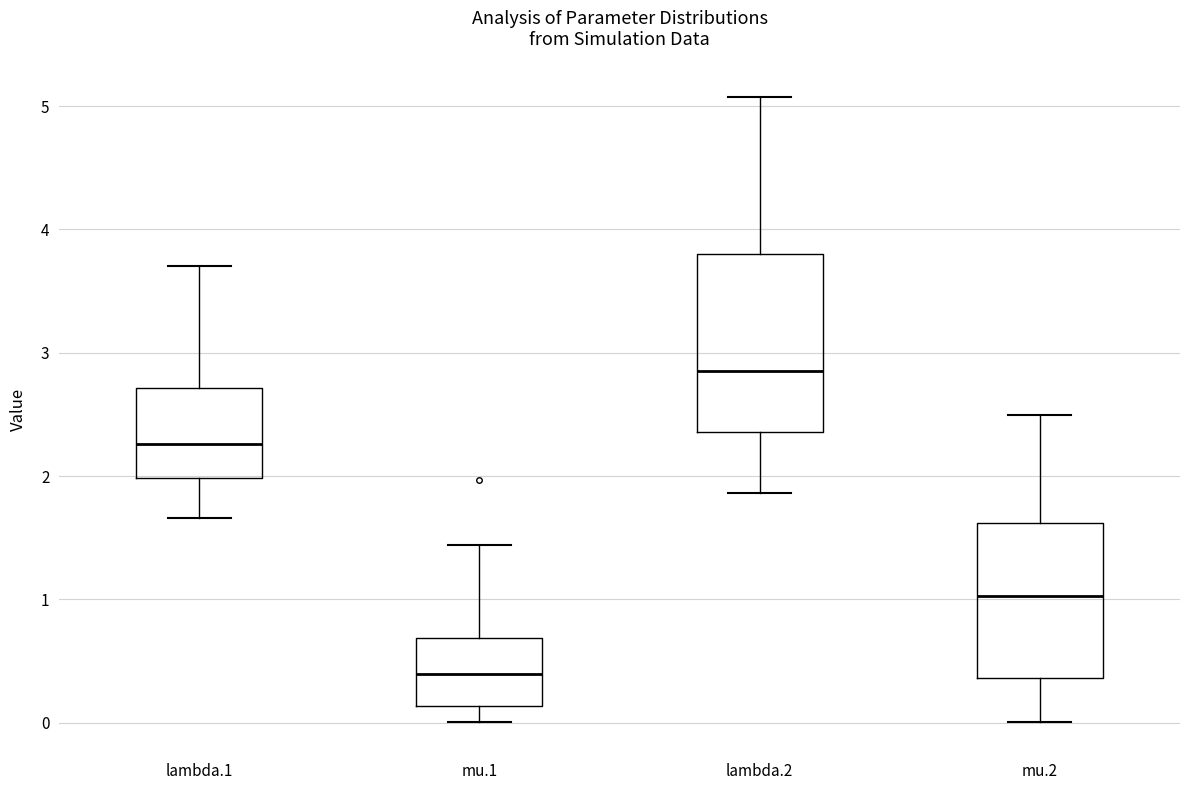

Reading left to right, transcribe this box plot: for each box, give where its median line is, the range the box spans, and where its two whiskers end, as read against the y-axis. The values are not printed on the chart, so give them approximately, as read against the axis.

lambda.1: median 2.3, box 2.0 to 2.7, whiskers 1.7 to 3.7
mu.1: median 0.4, box 0.1 to 0.7, whiskers 0.0 to 1.4
lambda.2: median 2.9, box 2.4 to 3.8, whiskers 1.9 to 5.1
mu.2: median 1.0, box 0.4 to 1.6, whiskers 0.0 to 2.5